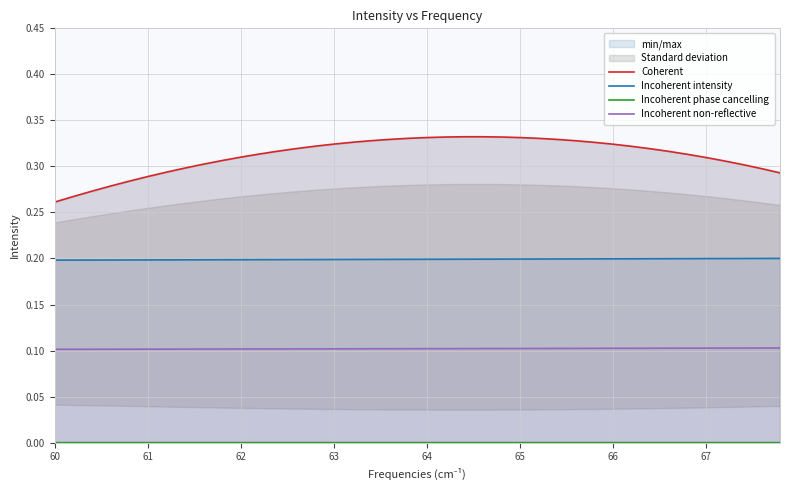

Which series has the widest spread of values?

Coherent